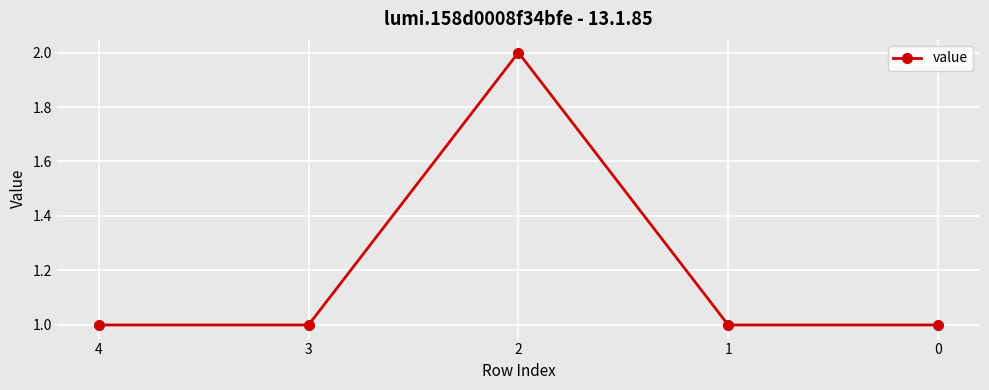

Which label corresponds to the largest value in the chart?

2